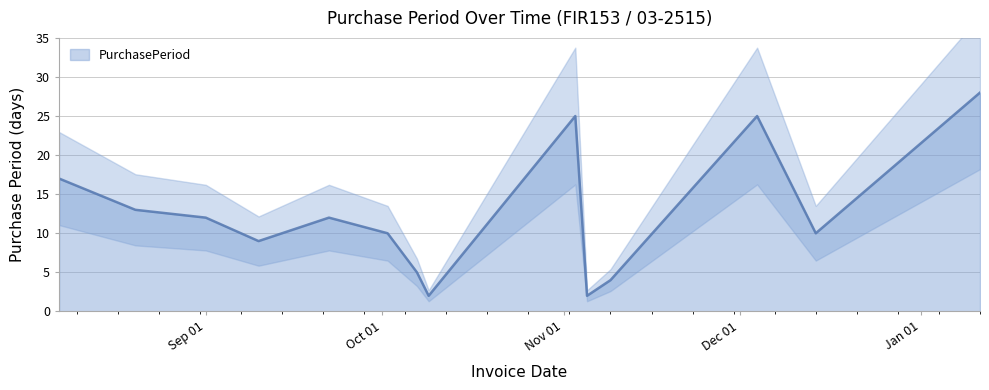

Read the value at 2015-08-07, to the nearest 10.

20